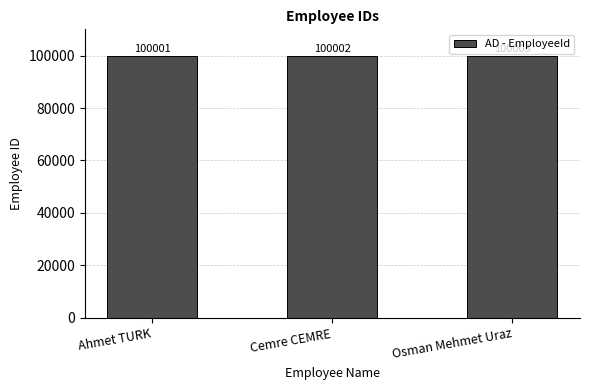

Reading left to right, transcribe all the data shown in this chart.

100001	100002	100003